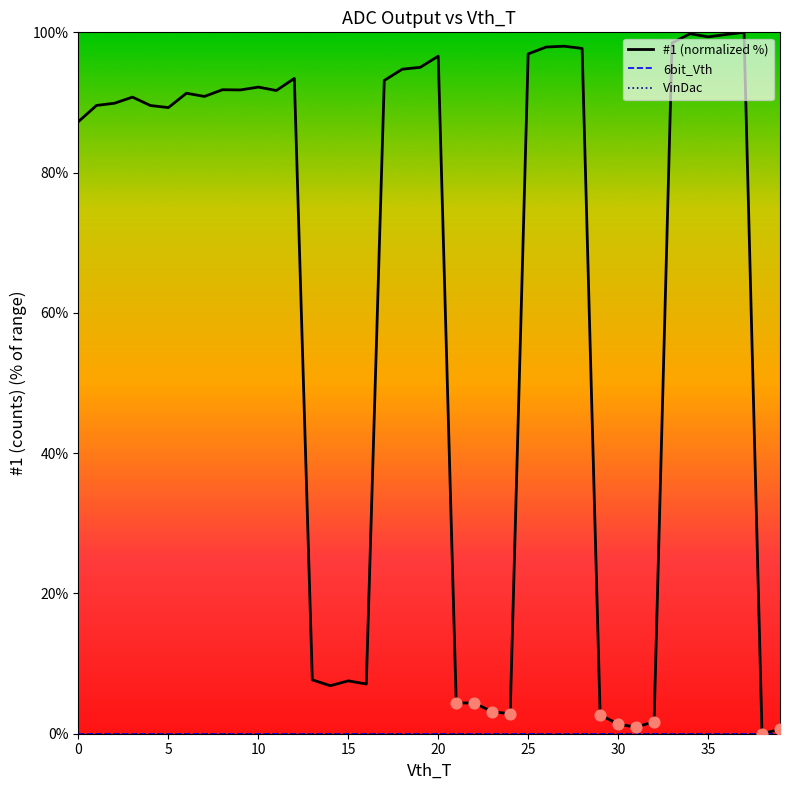

Is this an area chart (filled region under the line)?

No